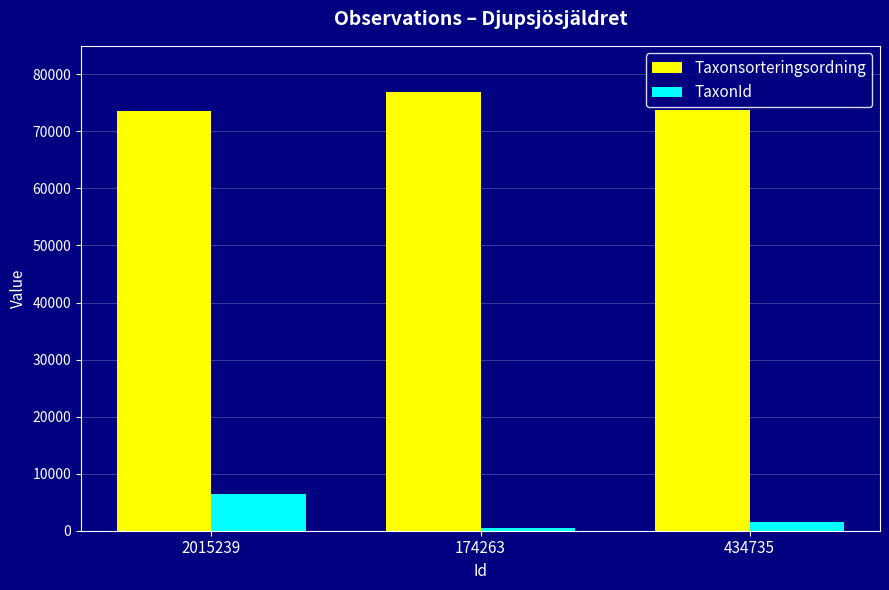

What is the approximate value of Taxonsorteringsordning at 174263, to the nearest 50?

76850